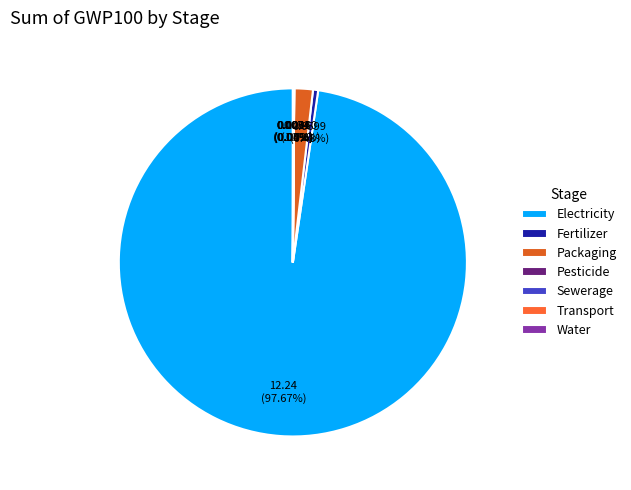

Combined, do Electricity and Water account for over 50%?

Yes